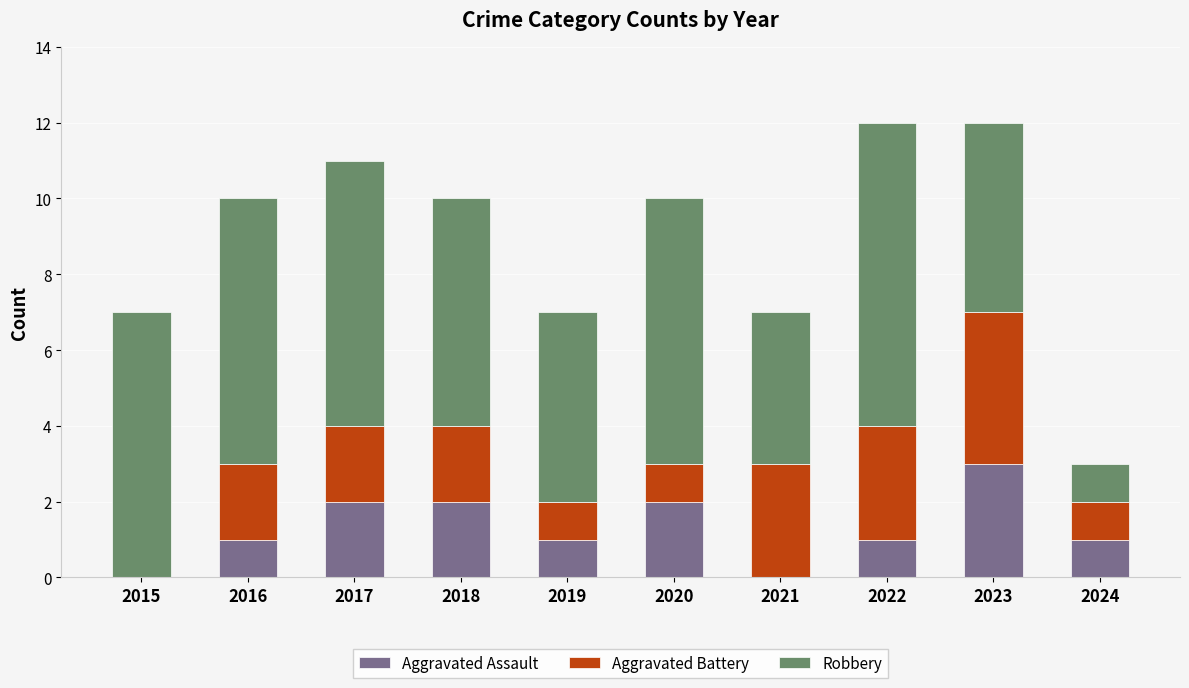

What is the total value across all series at 2019?

7